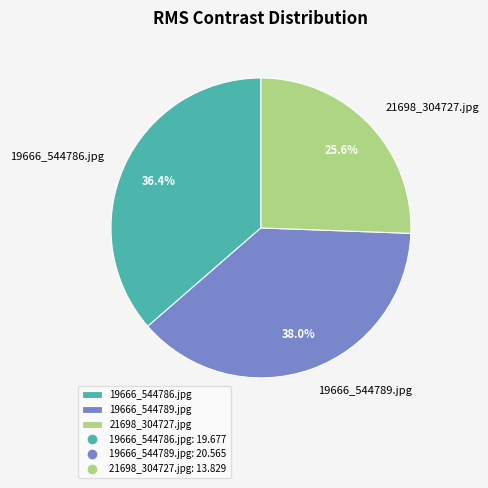

What is the ratio of the value at 19666_544789.jpg to the value at 19666_544786.jpg?

1.0